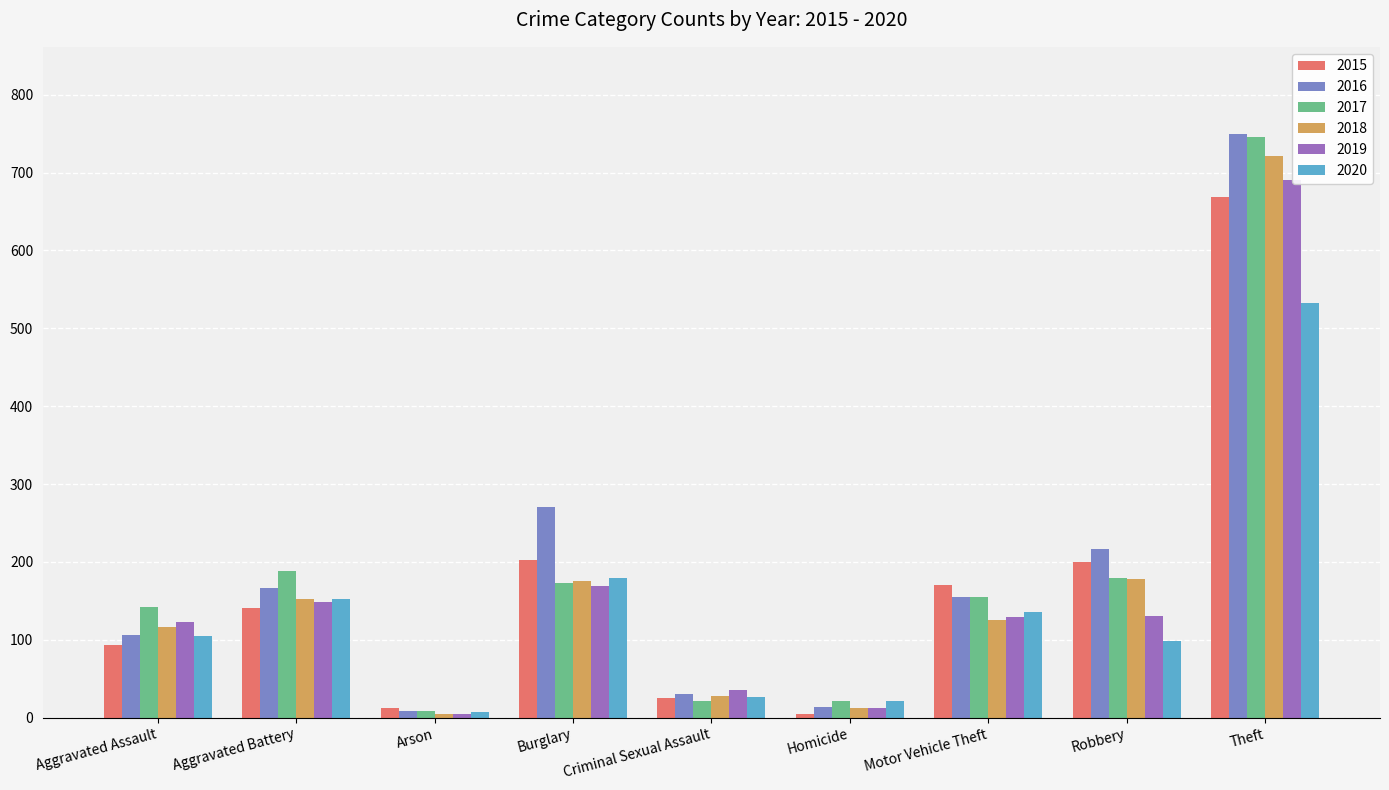

What is the sum of the 2020 values at Criminal Sexual Assault and Motor Vehicle Theft?

163